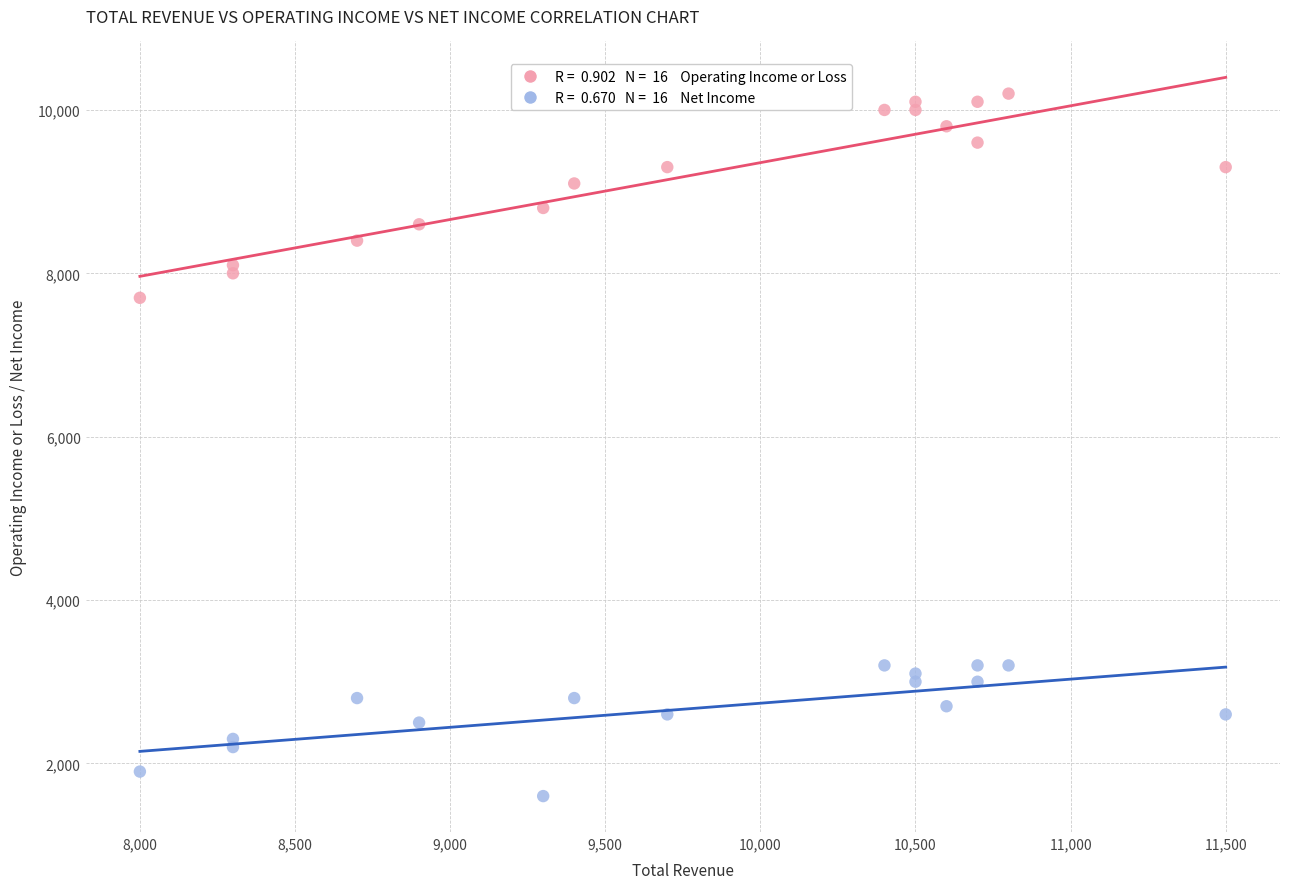

Across all data points, what is the range of X values (max minus min)?

3500